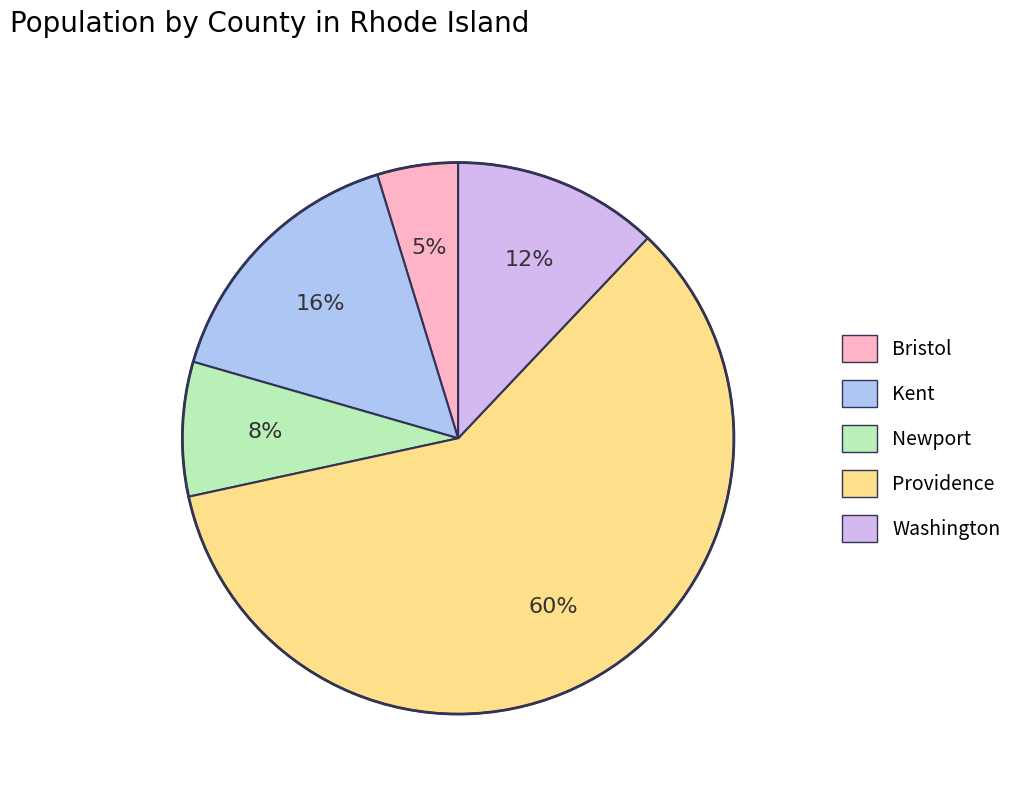

To the nearest percent, what is the average slice percentage?

20%